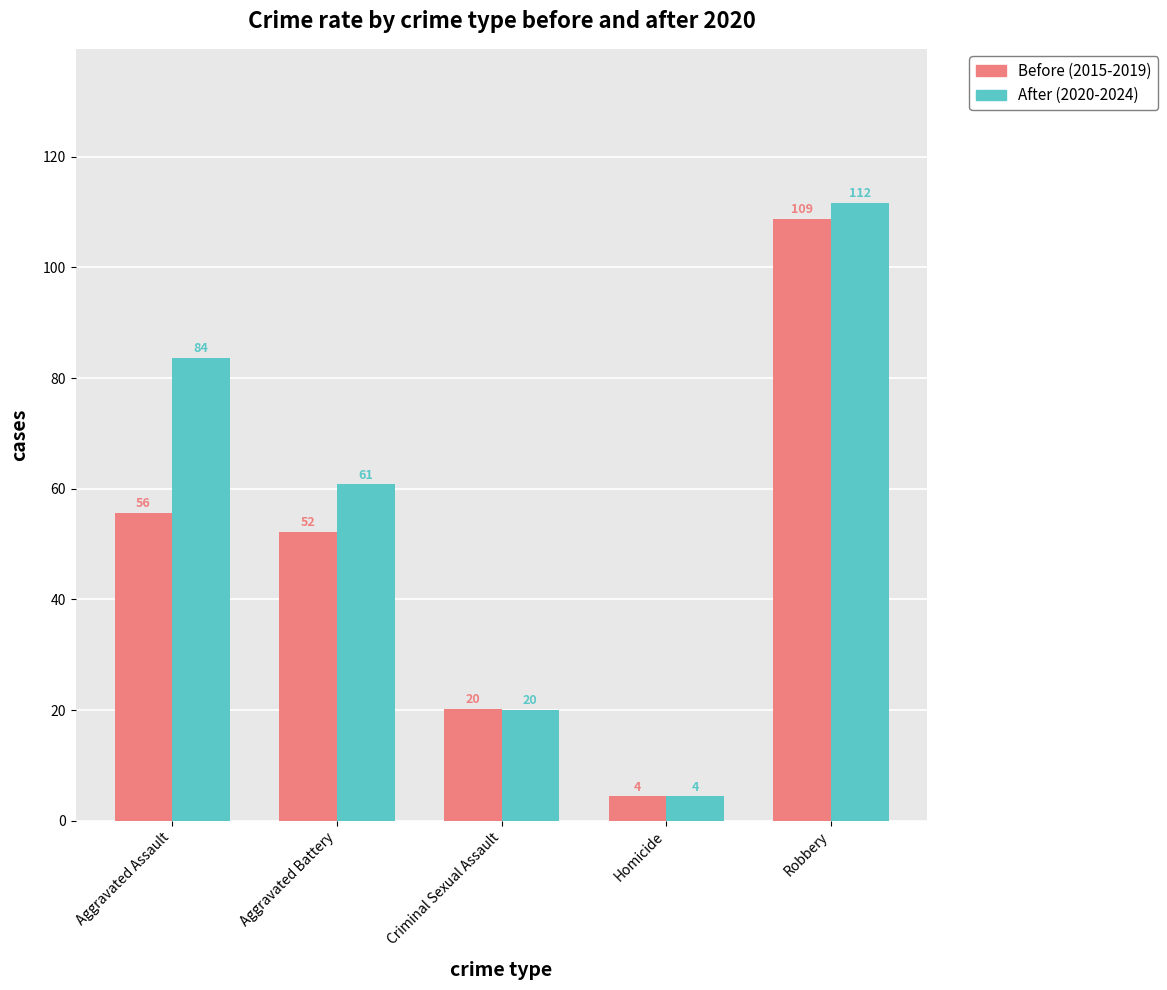

What is the label of the 2nd bar from the left?

Aggravated Battery